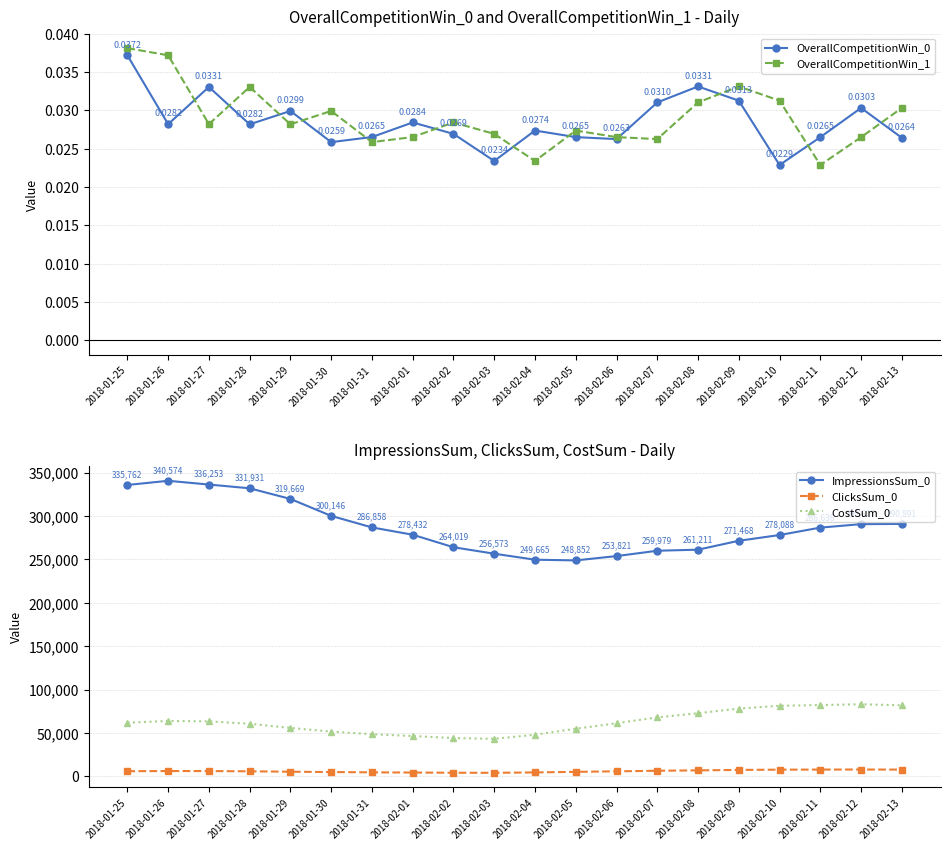

True or false: OverallCompetitionWin_1 and CostSum_0 cross at least once.

False